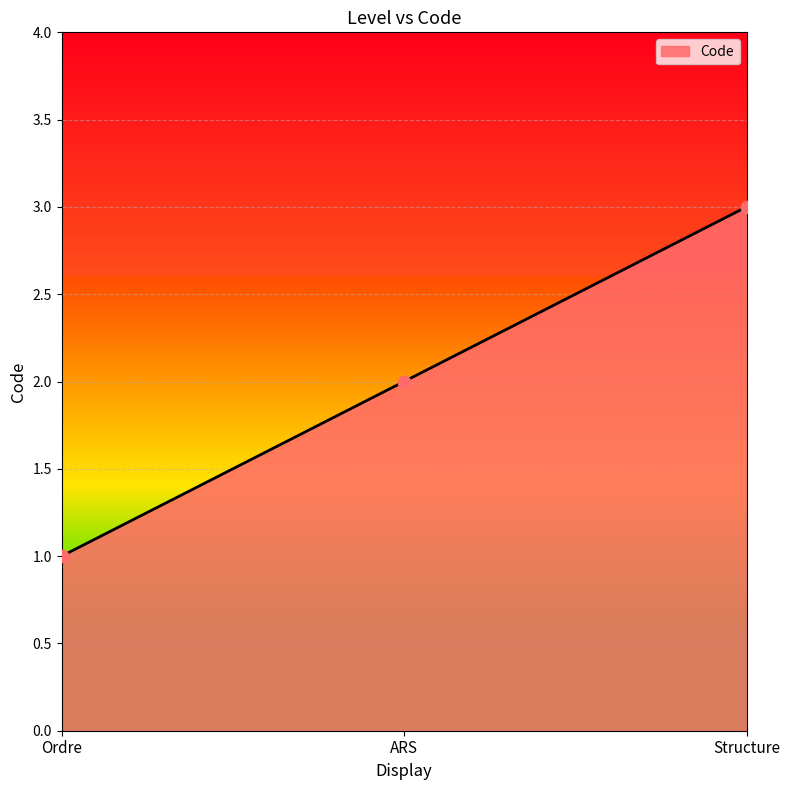

Approximately how many times larger is the value at Structure compared to ARS?

1.5